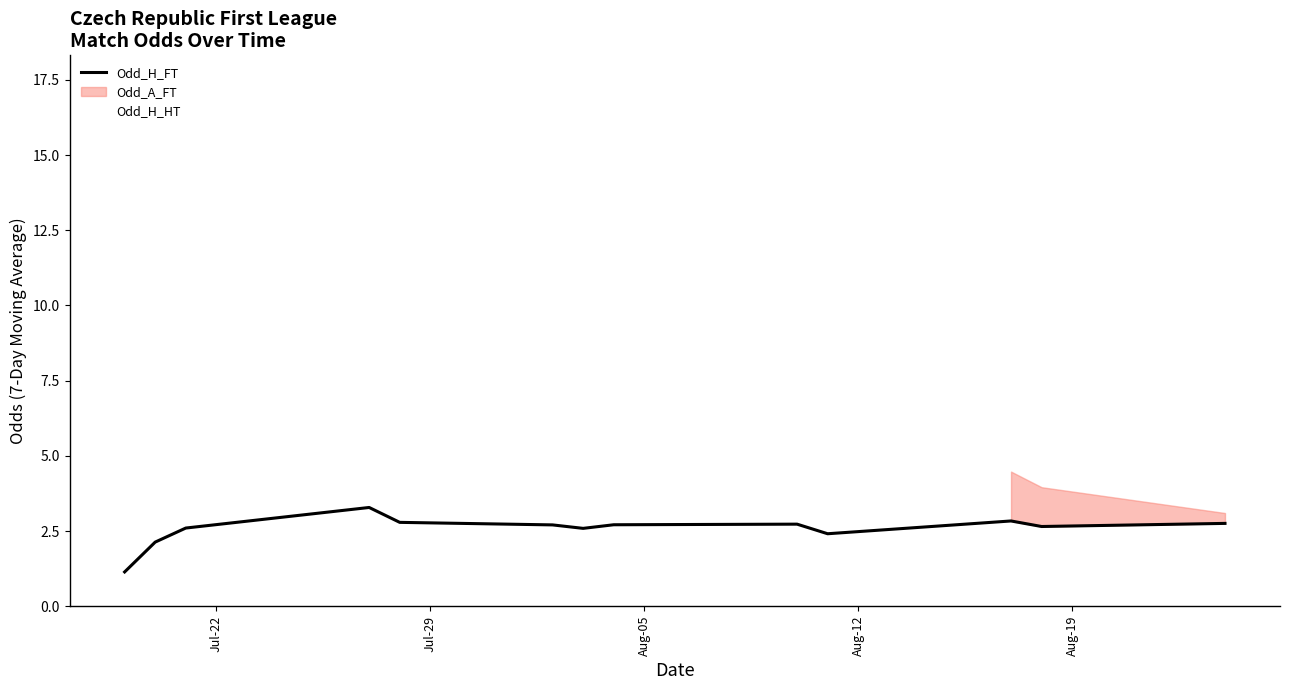

Is it true that Odd_A_FT equals 2.8 at Aug-05?

False